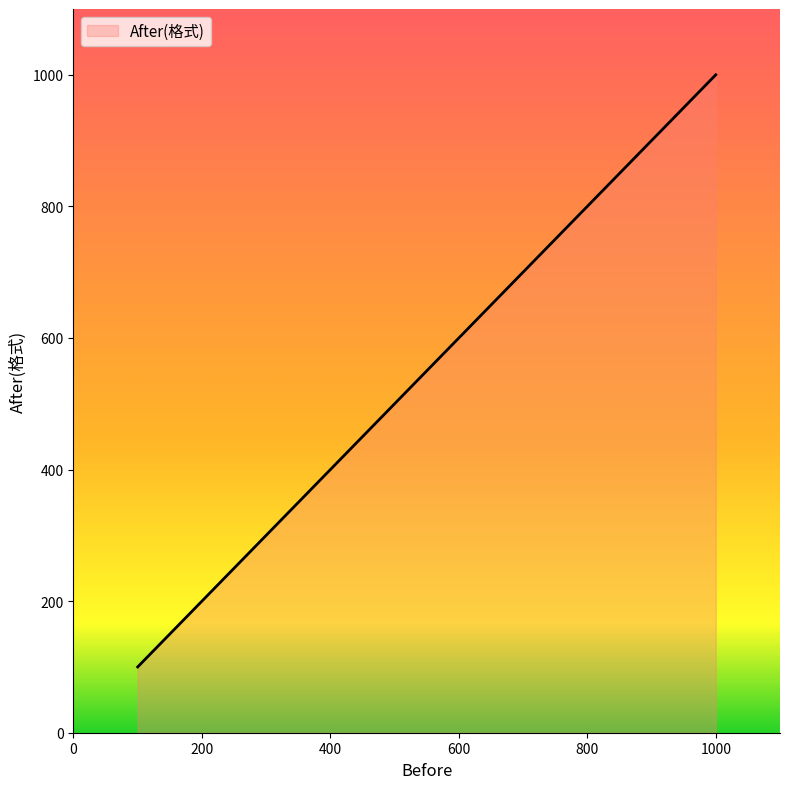

What is the maximum value shown in the chart?

1000